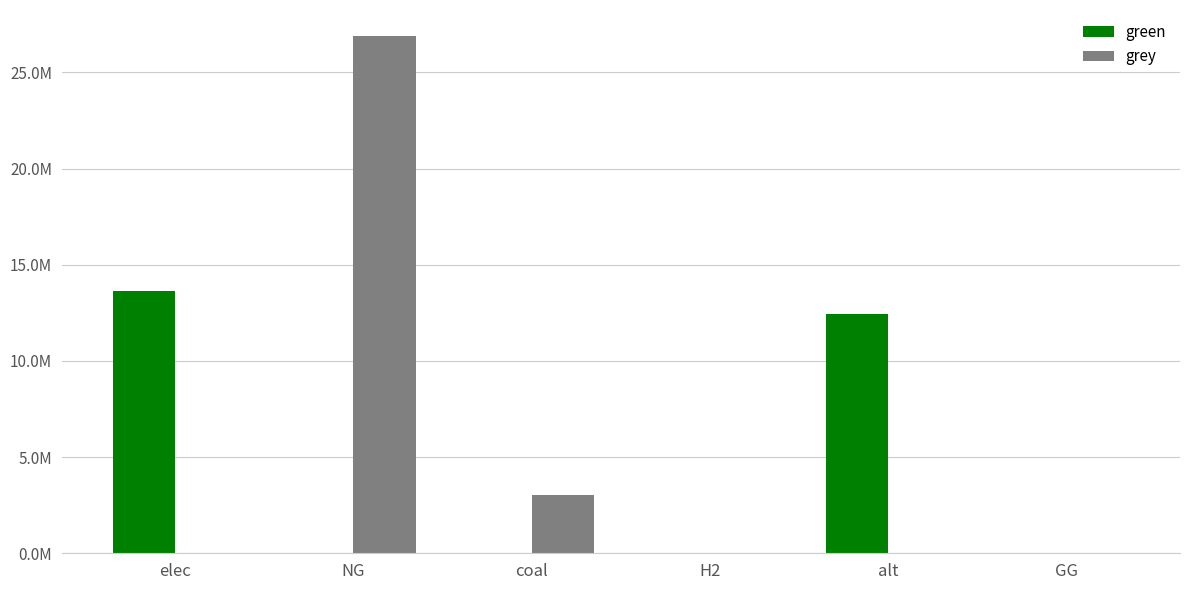

What are all the series names shown in the legend?

green, grey